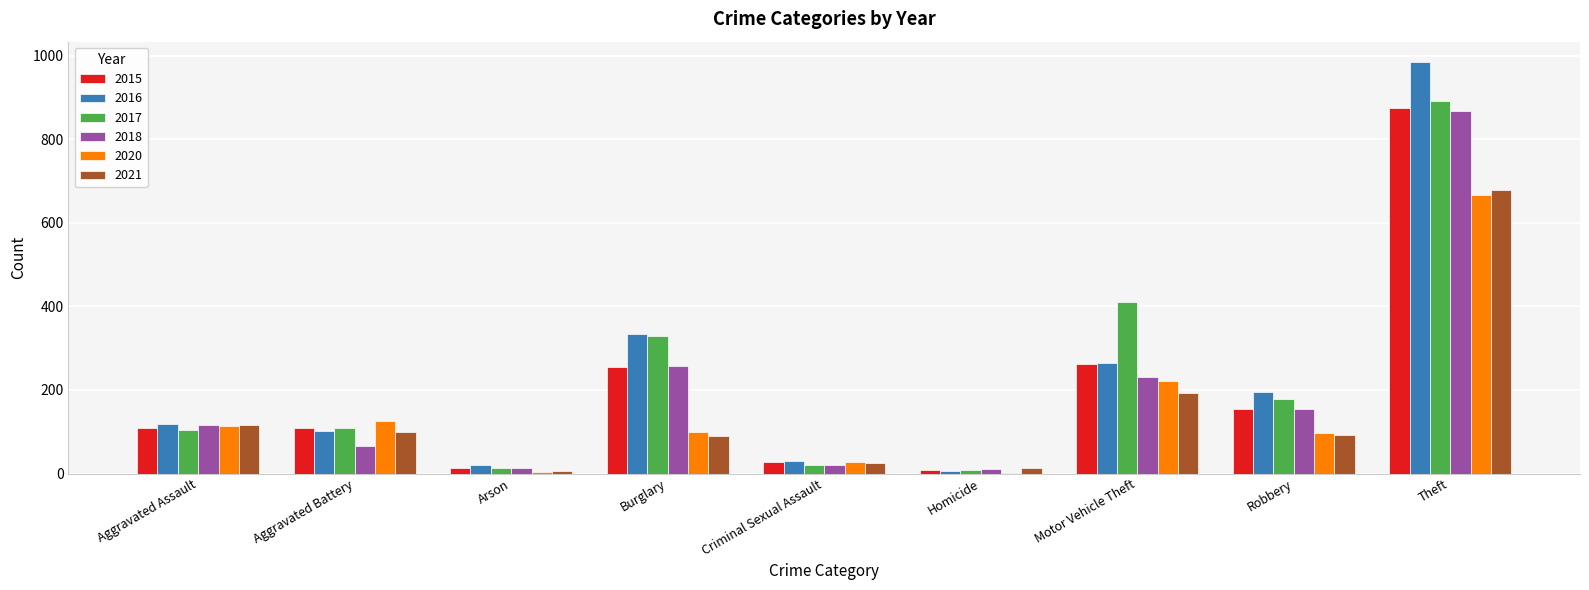

Are the bars grouped side by side (vs. stacked)?

Yes